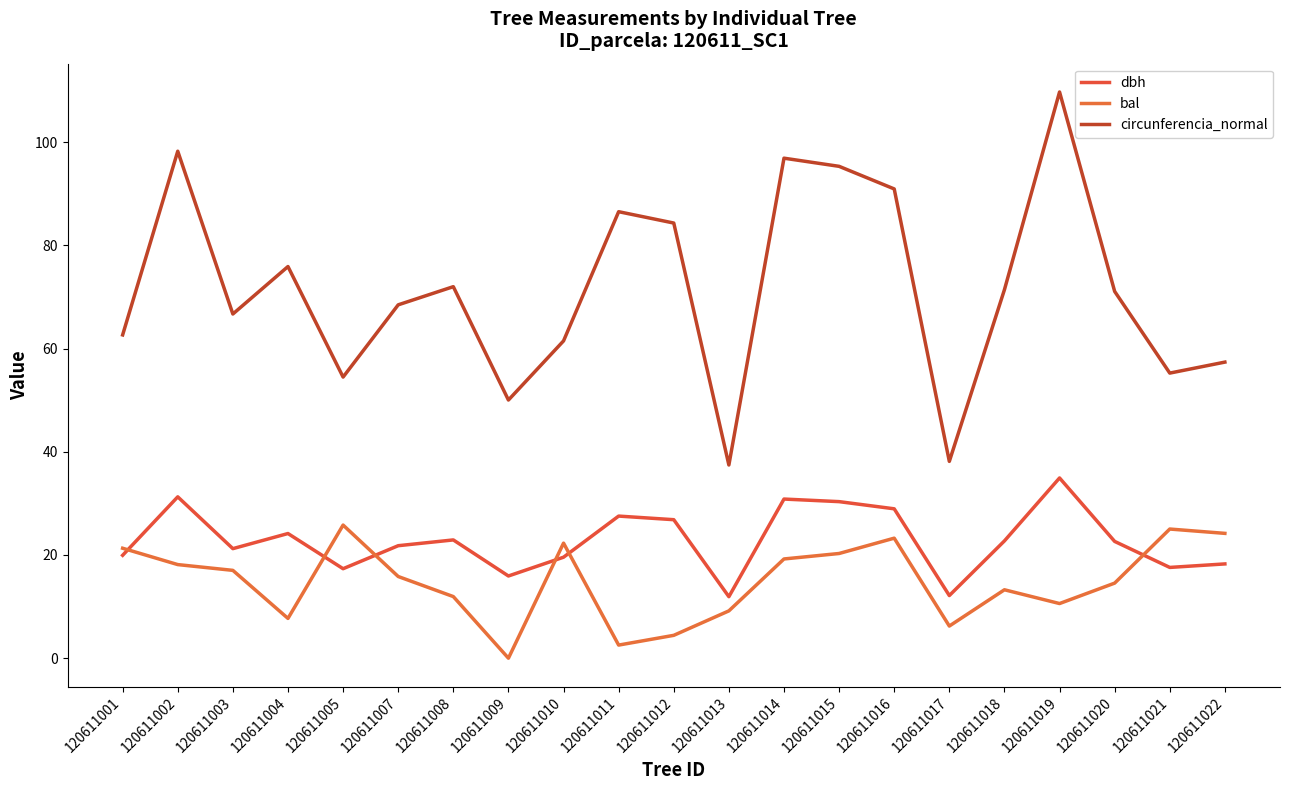

How many positive values does the bal series have?

20